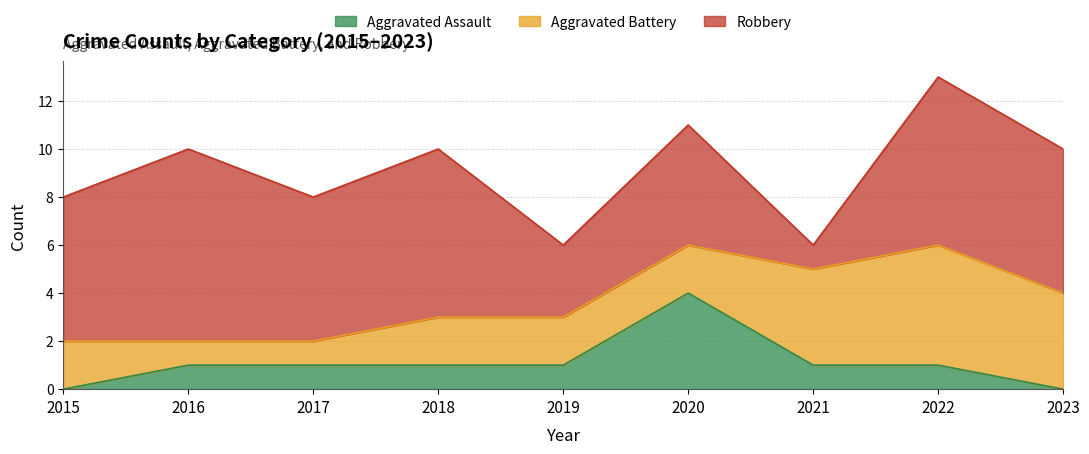

The Aggravated Battery series shows 2 at 2018. True or false?

True